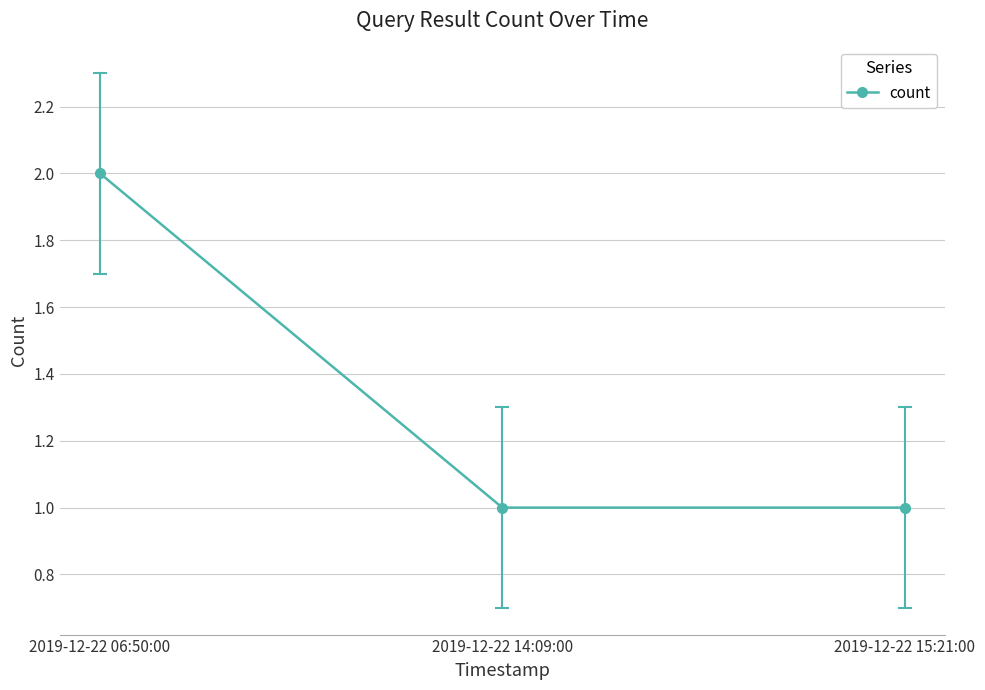

Which category has the highest value across all series?

2019-12-22 06:50:00